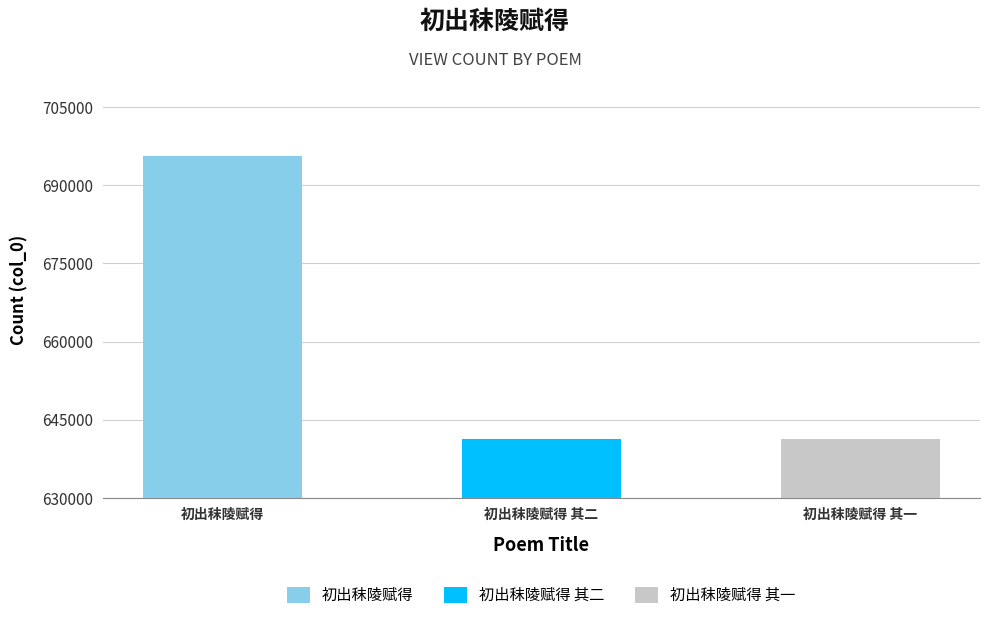

What value does the data have at 初出秣陵赋得 其二?

641260